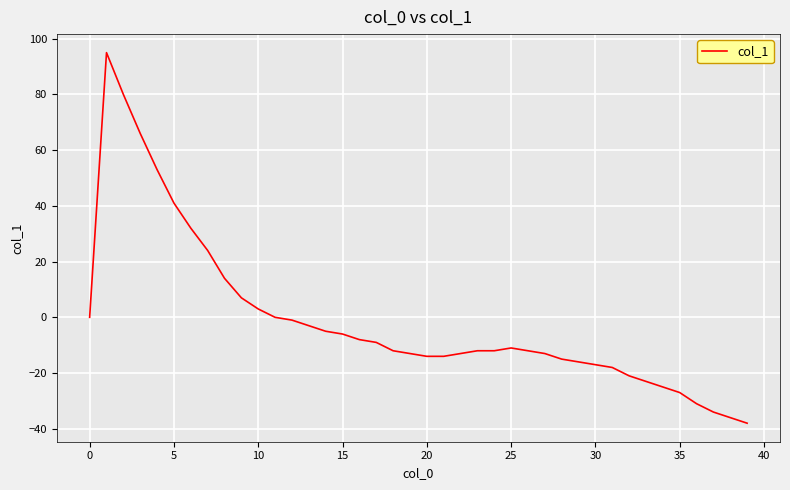

What is the difference between the maximum and minimum values?

133